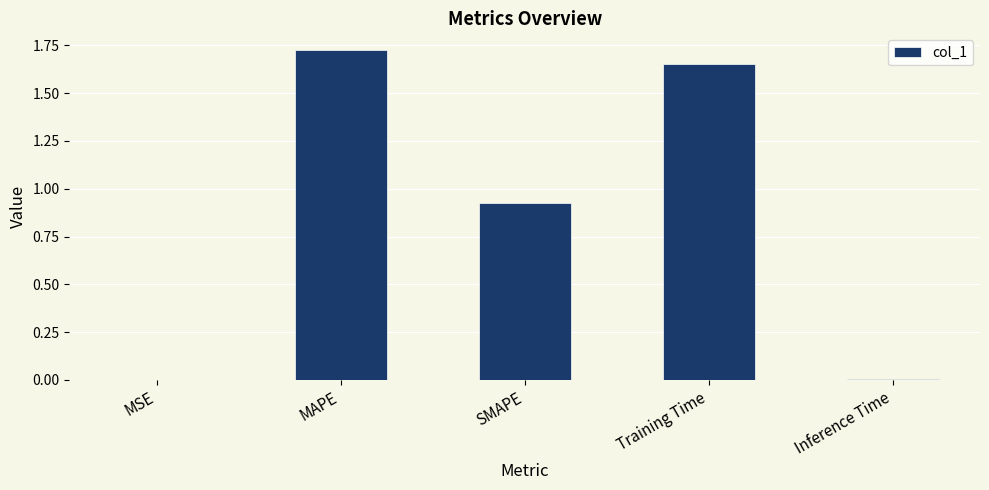

Between MSE and Training Time, which is larger?

Training Time